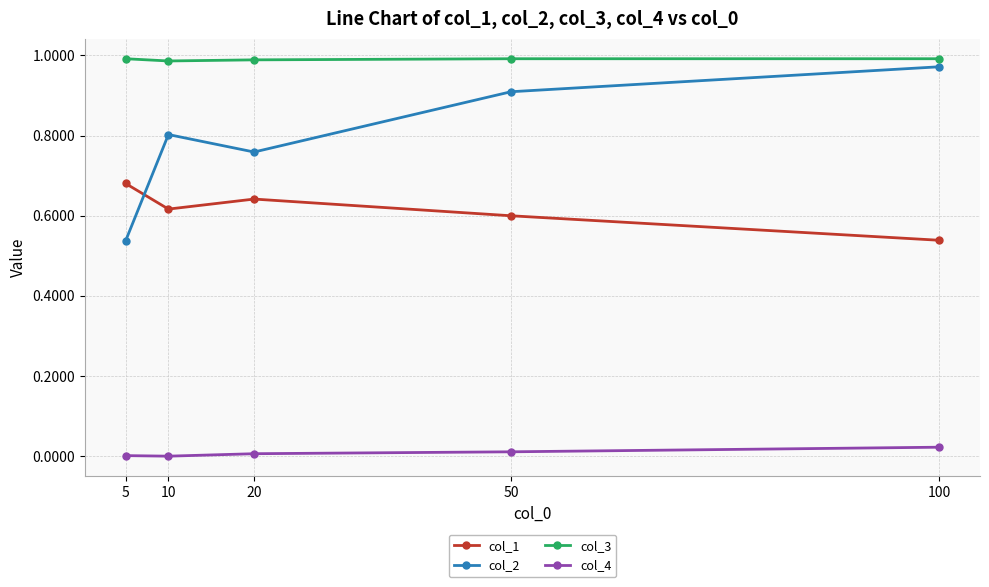

What is the total value across all series at 100?

2.5